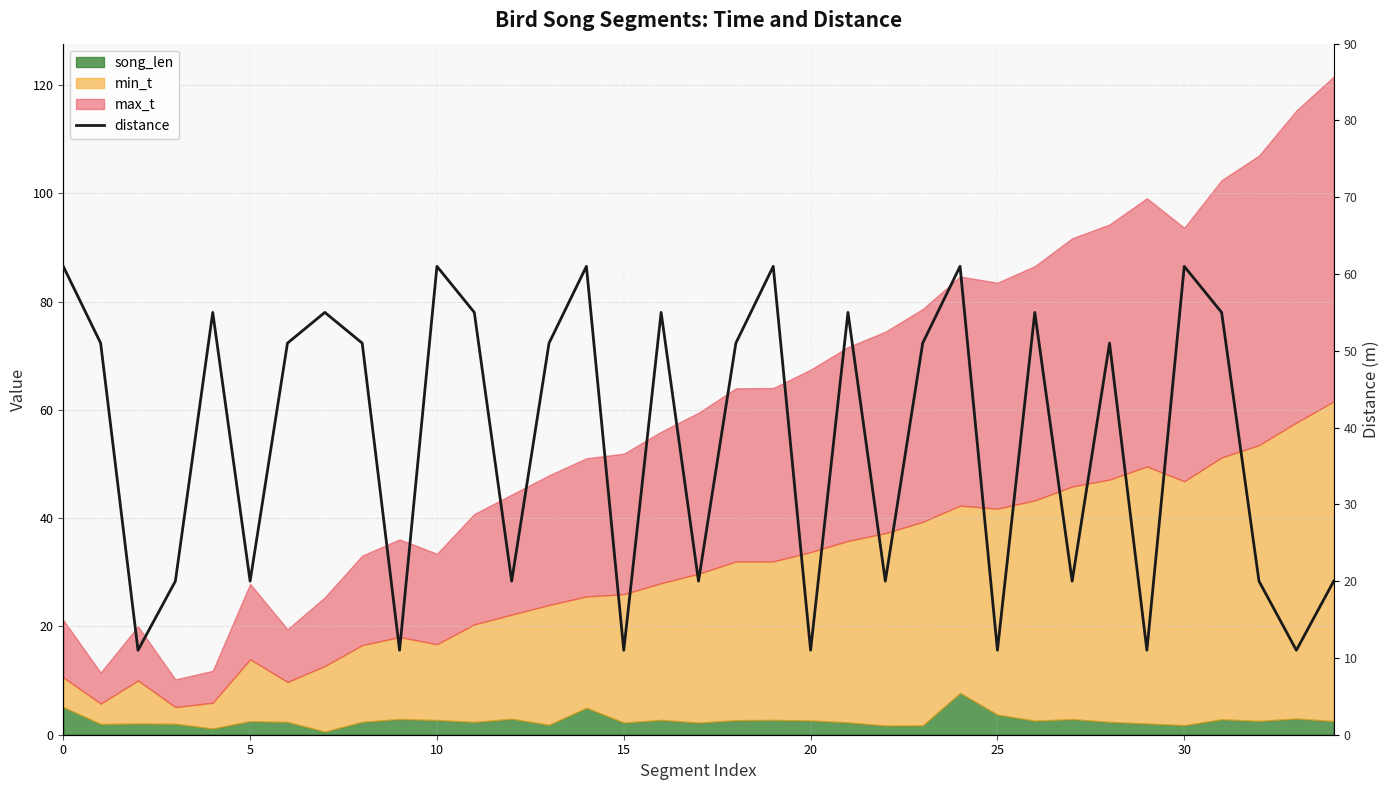

What is the sum of all values?

1345